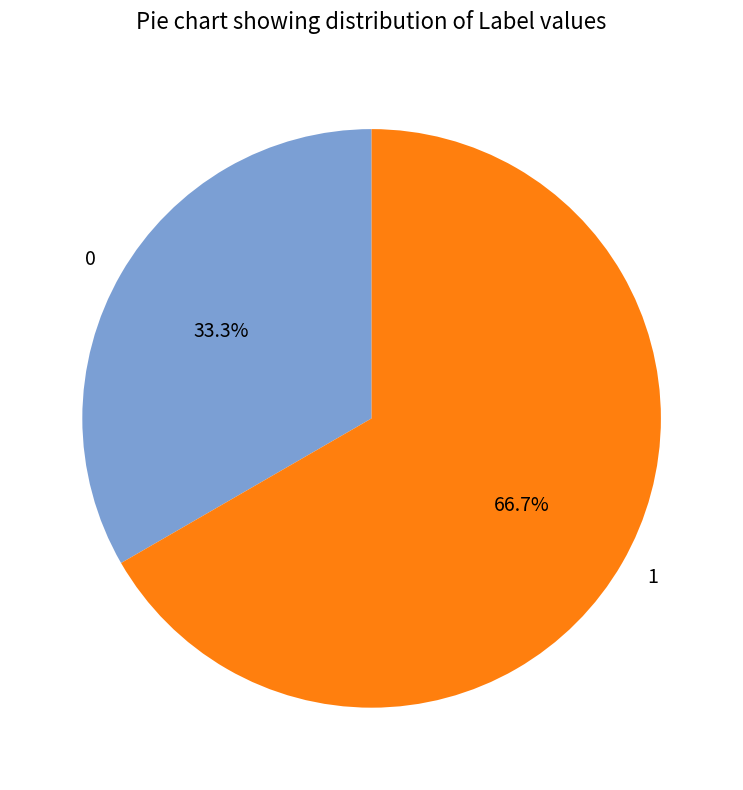

To the nearest percent, what is the difference between the 1 and 0 slice percentages?

33%